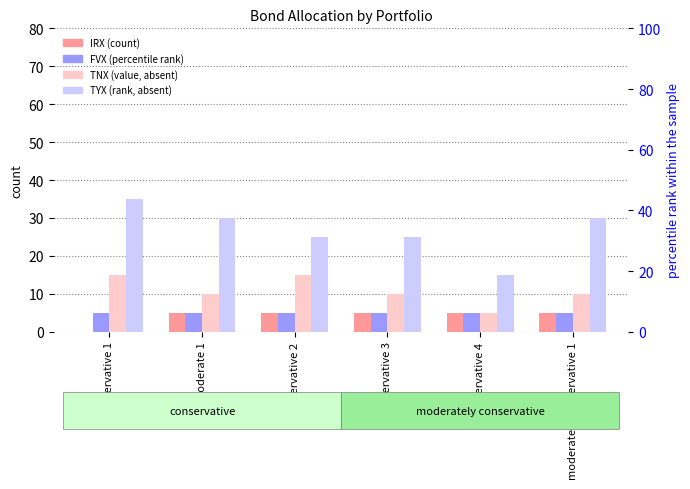

How many groups of bars are there?

6